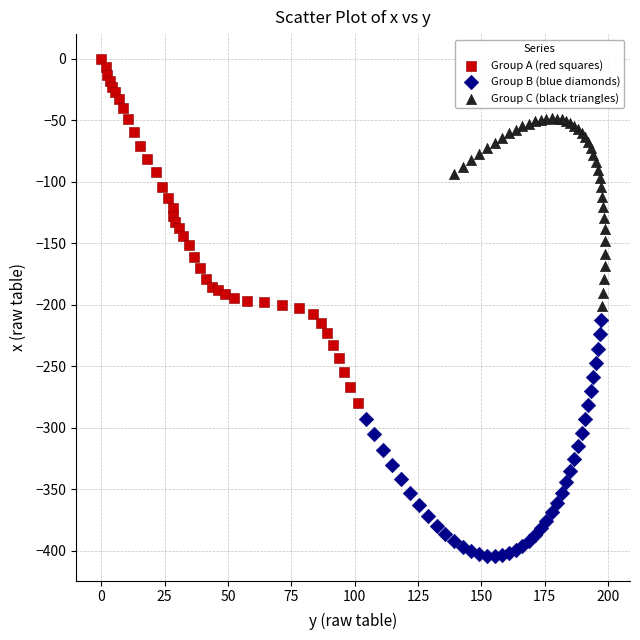

Which series reaches the maximum Y coordinate?

Group A (red squares)